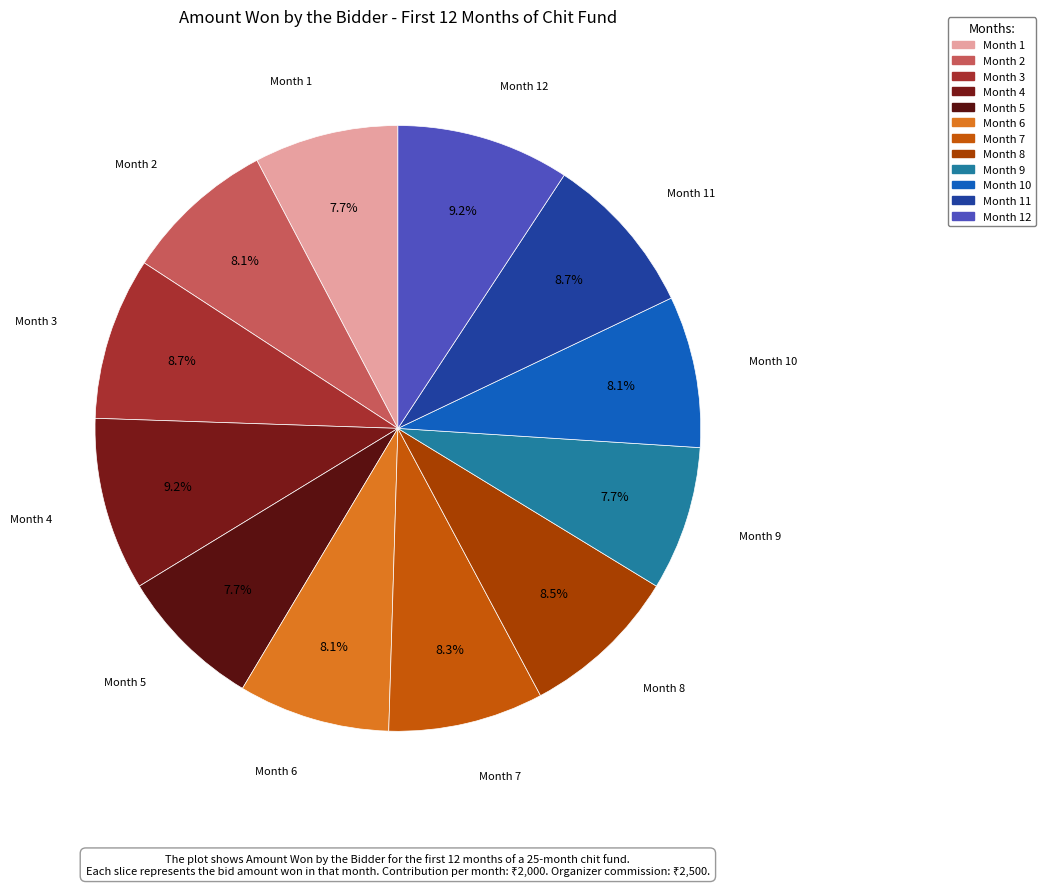

How many segments does this pie chart have?

12